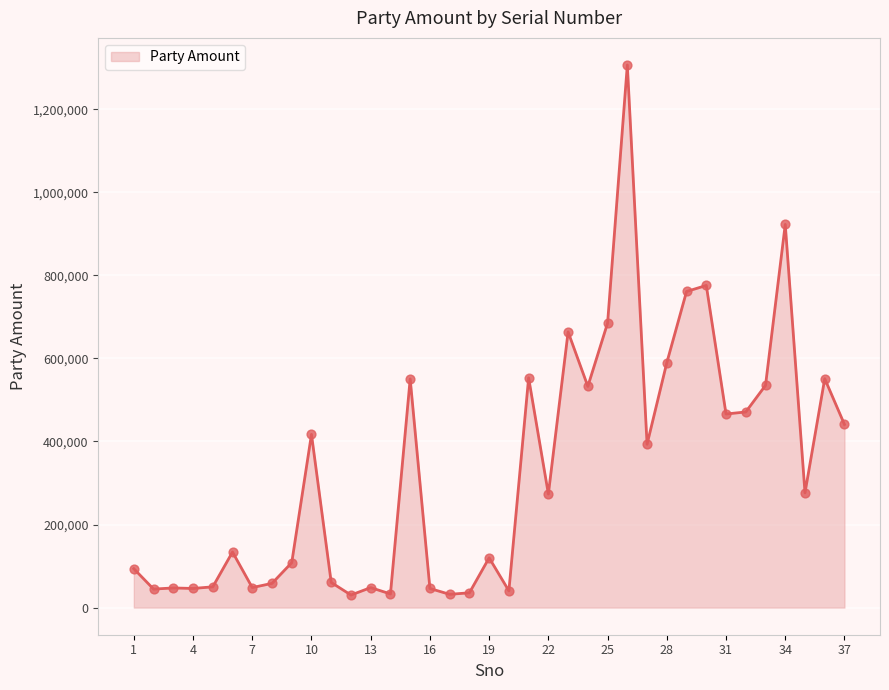

What is the maximum value shown in the chart?

1306666